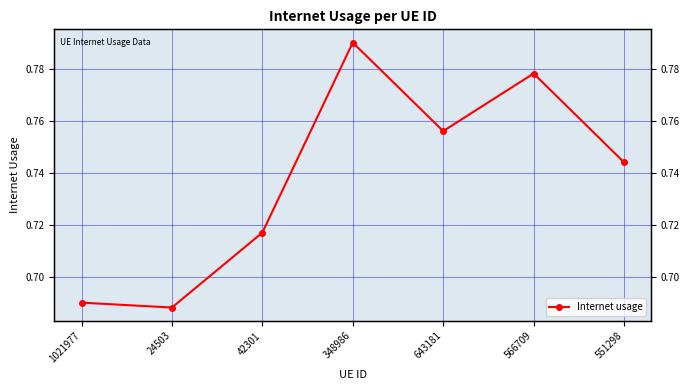

What is the average value?

0.7